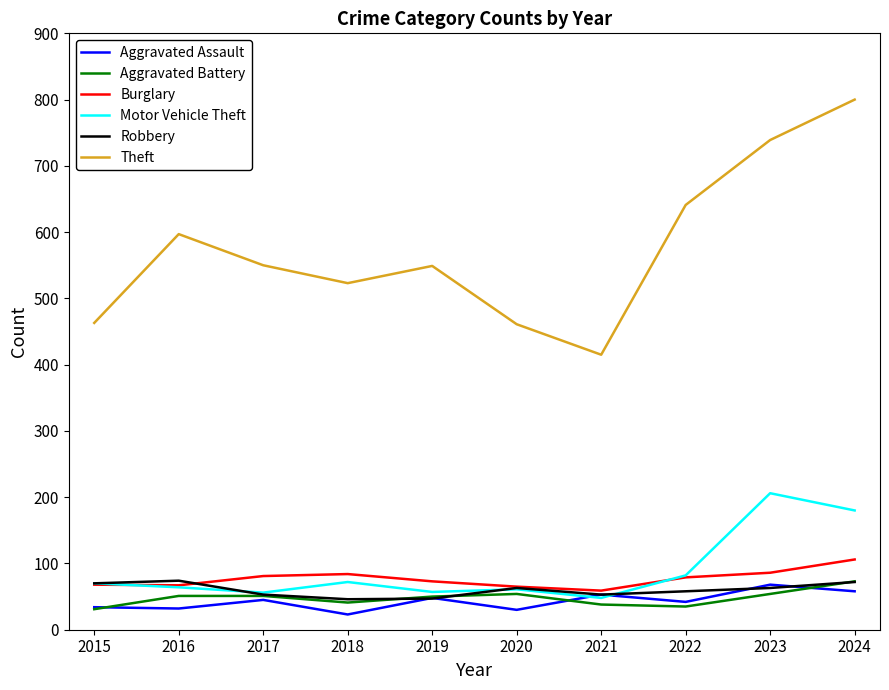

Between 2016 and 2020, which series saw the biggest shift?

Theft